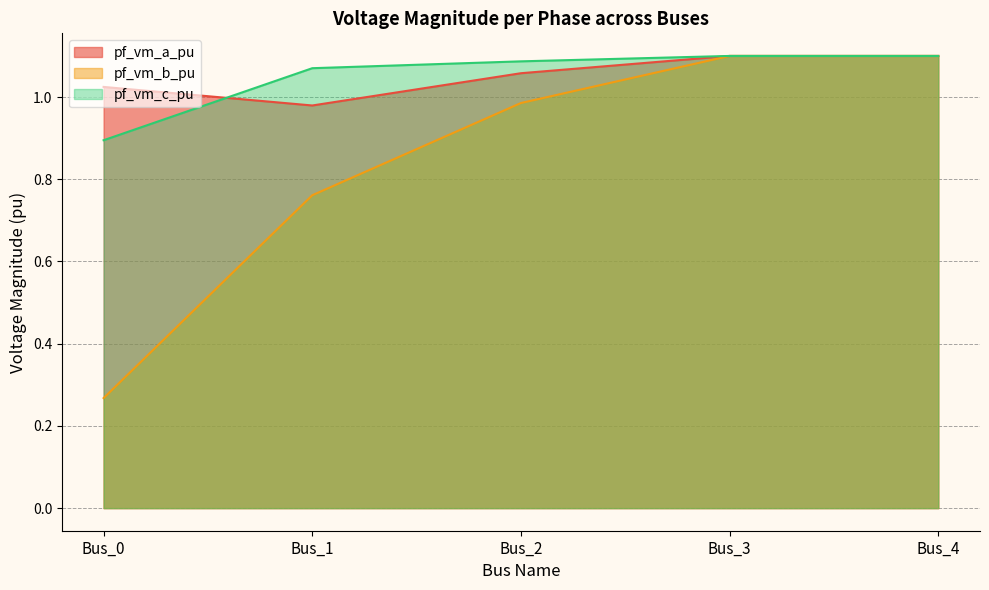

Reading right to left, transcribe all the data shown in this chart.

pf_vm_a_pu: Bus_4=1.1	Bus_3=1.1	Bus_2=1.1	Bus_1=1.0	Bus_0=1.0
pf_vm_b_pu: Bus_4=1.1	Bus_3=1.1	Bus_2=1.0	Bus_1=0.8	Bus_0=0.3
pf_vm_c_pu: Bus_4=1.1	Bus_3=1.1	Bus_2=1.1	Bus_1=1.1	Bus_0=0.9